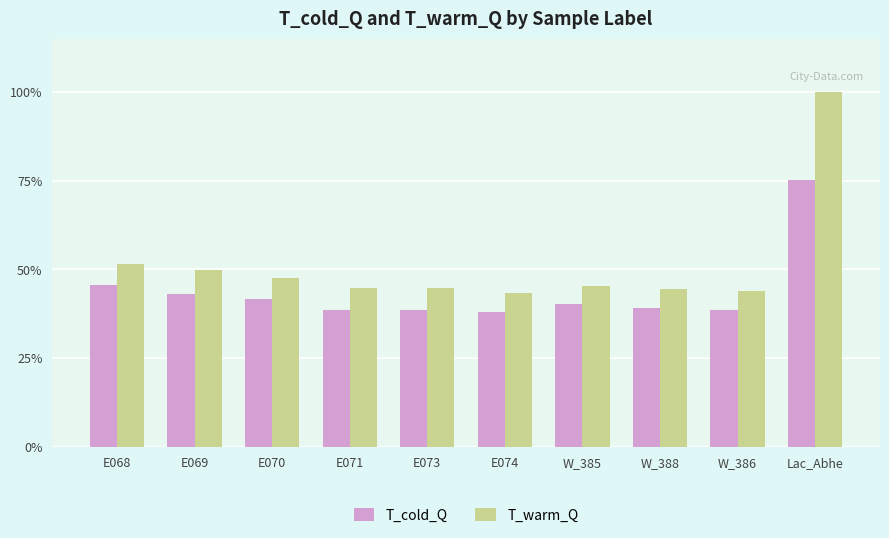

True or false: T_cold_Q has a value of 75.2 at Lac_Abhe.

True